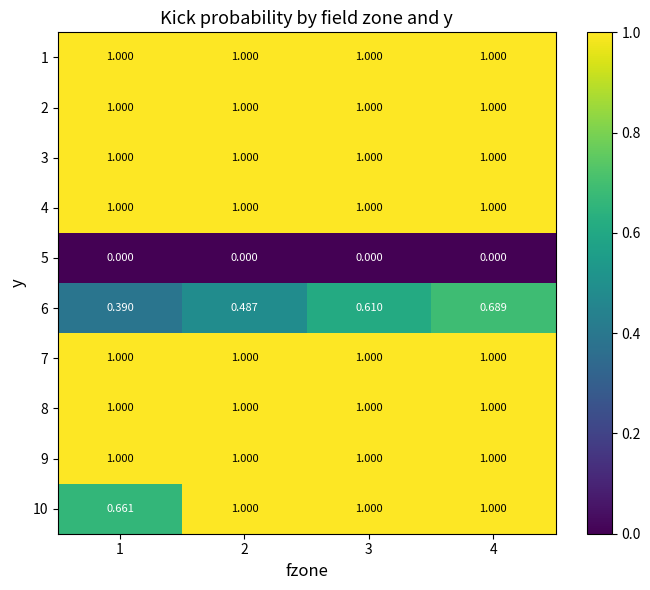

The 1 series shows 0.7 at 4. True or false?

False